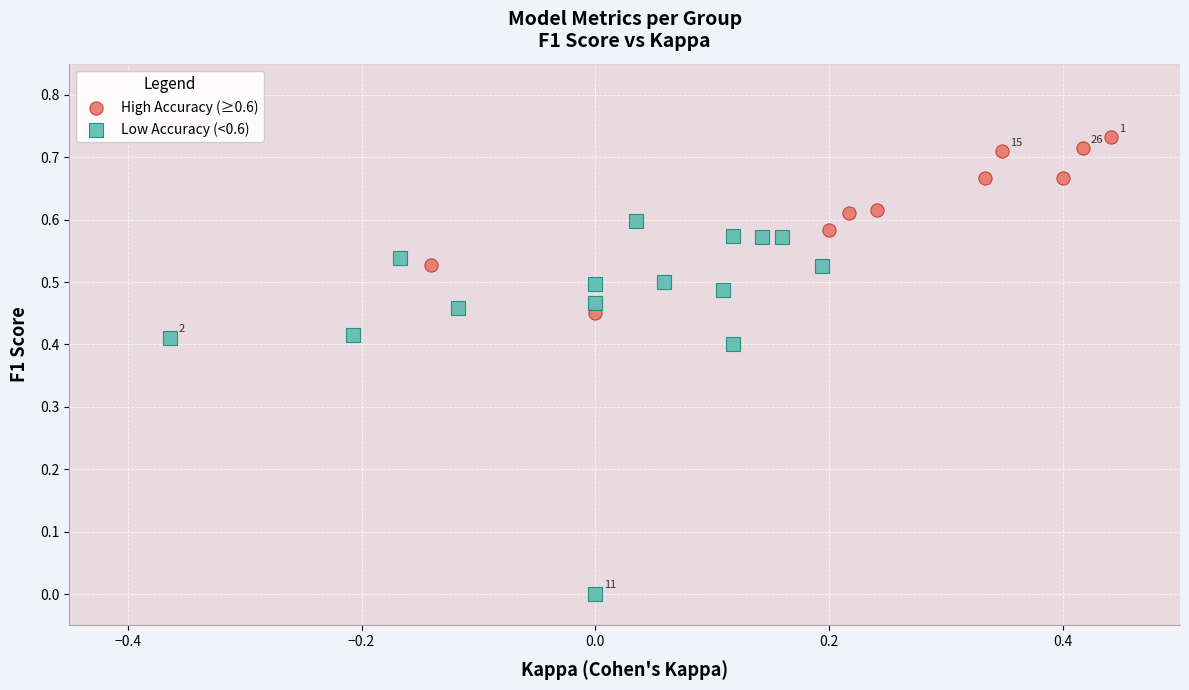

What are all the series names shown in the legend?

High Accuracy (≥0.6), Low Accuracy (<0.6)